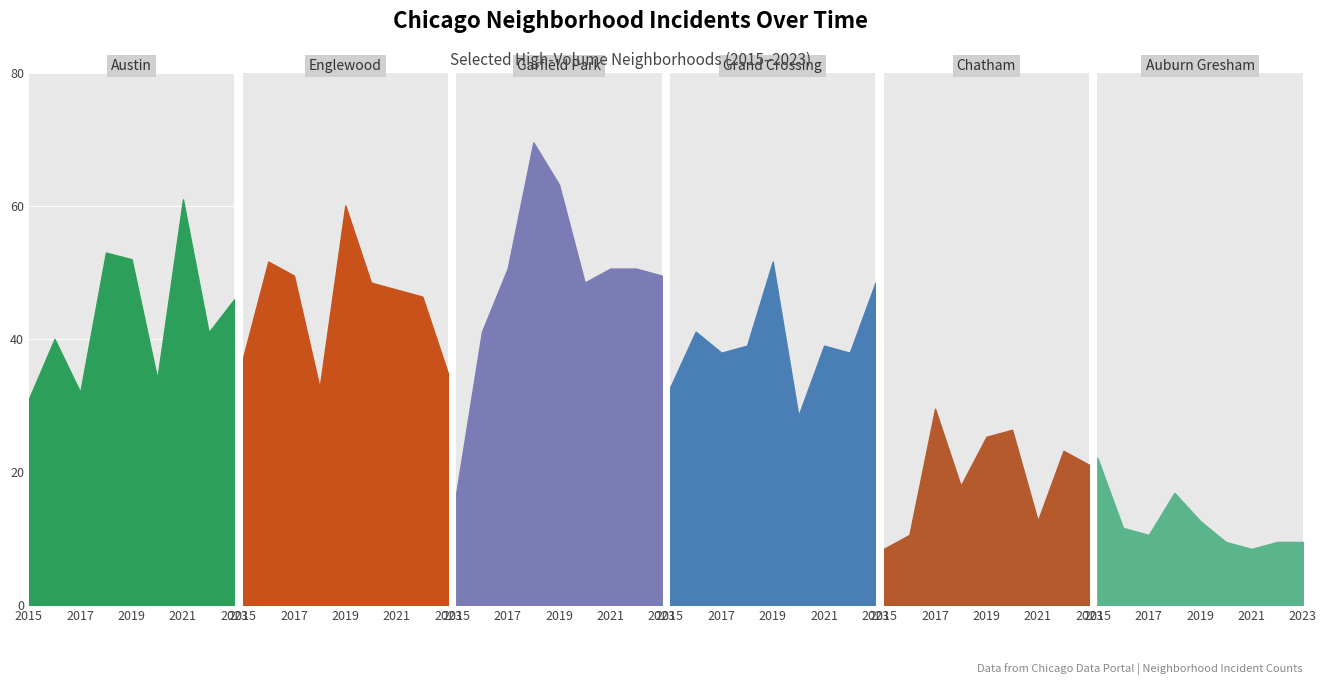

What is the sum of all Chatham values?

166